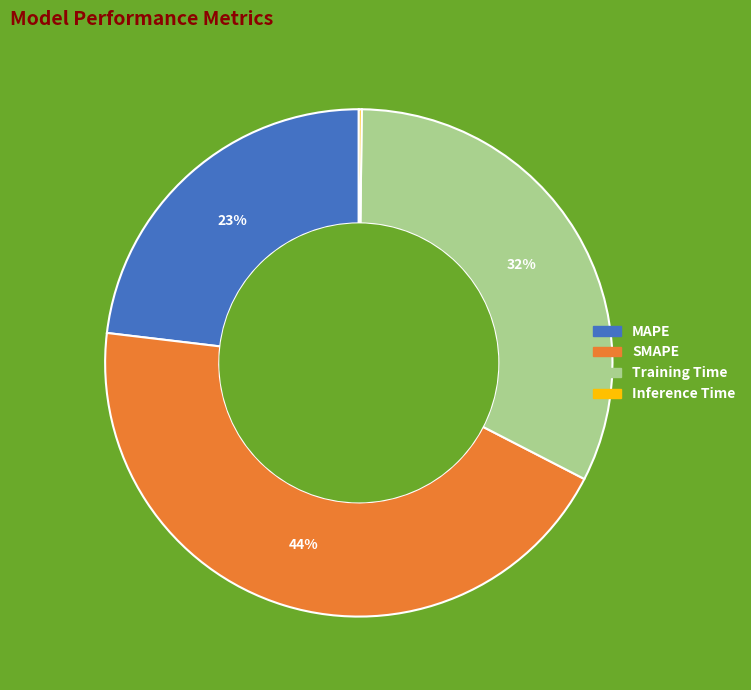

Is it true that MAPE is 23% of the pie?

True